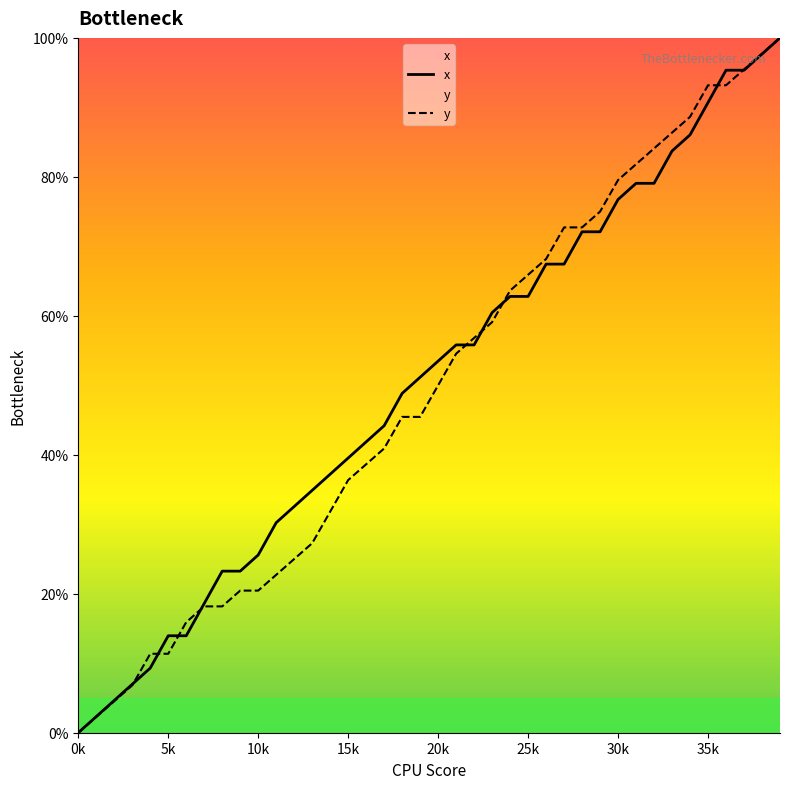

Does the chart display data point markers on the line(s)?

No